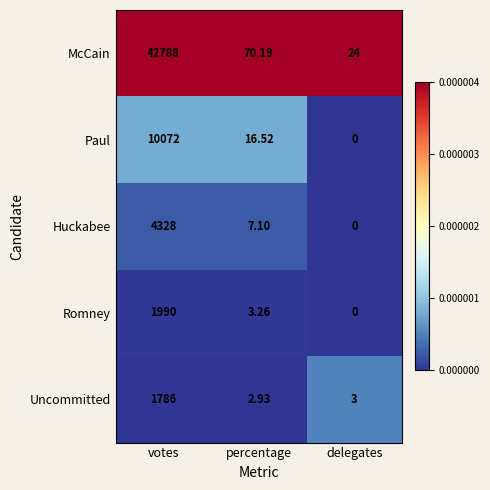

Which category has the lowest value in the Huckabee series?

delegates